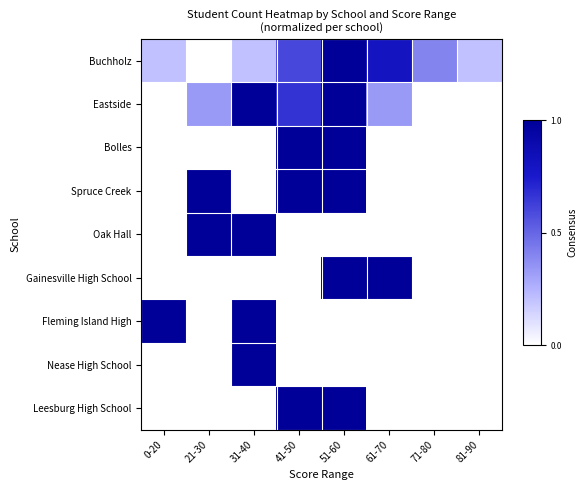

At 61-70, list the series in order from smallest to largest.

Bolles, Spruce Creek, Oak Hall, Fleming Island High, Nease High School, Leesburg High School, Eastside, Buchholz, Gainesville High School